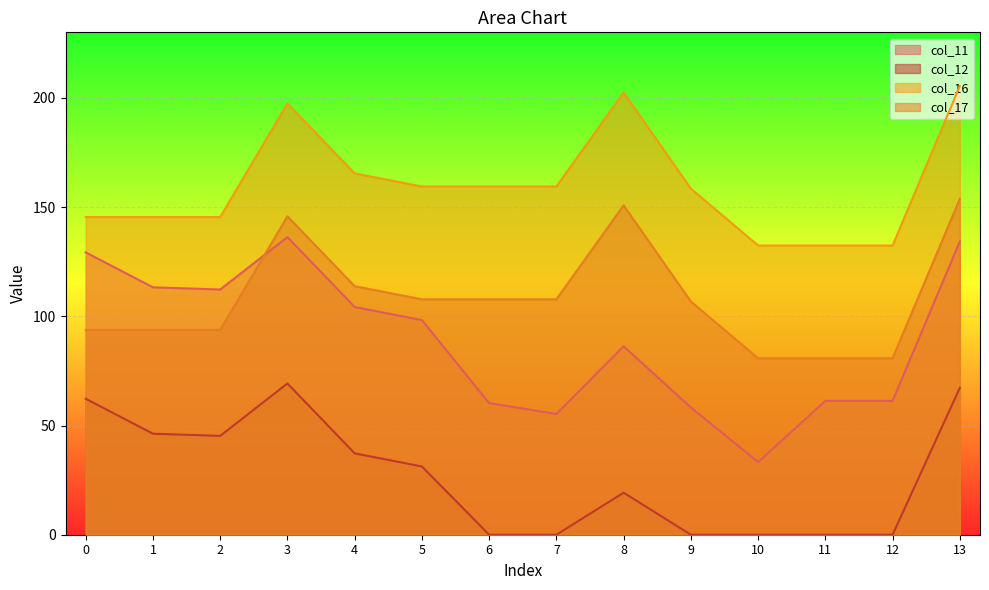

Where is the first local maximum for col_12?

3